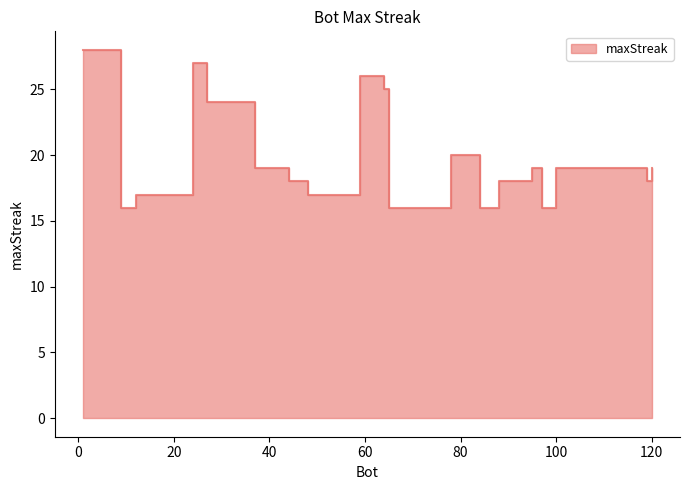

What is the ratio of the value at 119 to the value at 84?

1.1